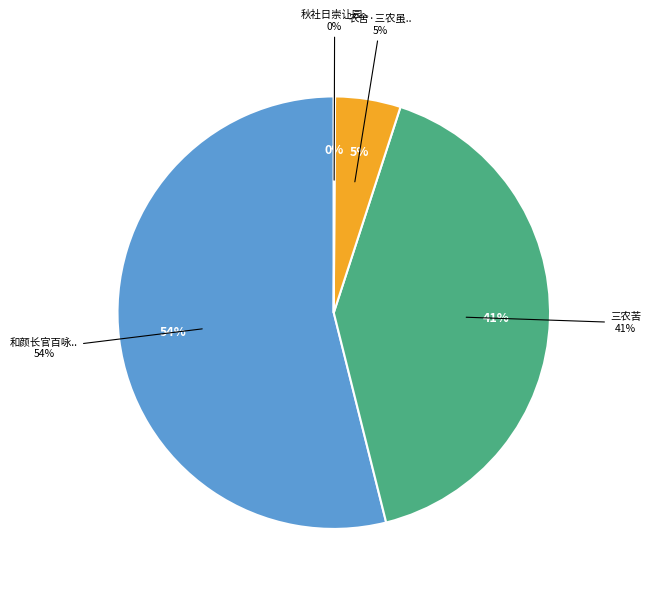

How many segments does this pie chart have?

4